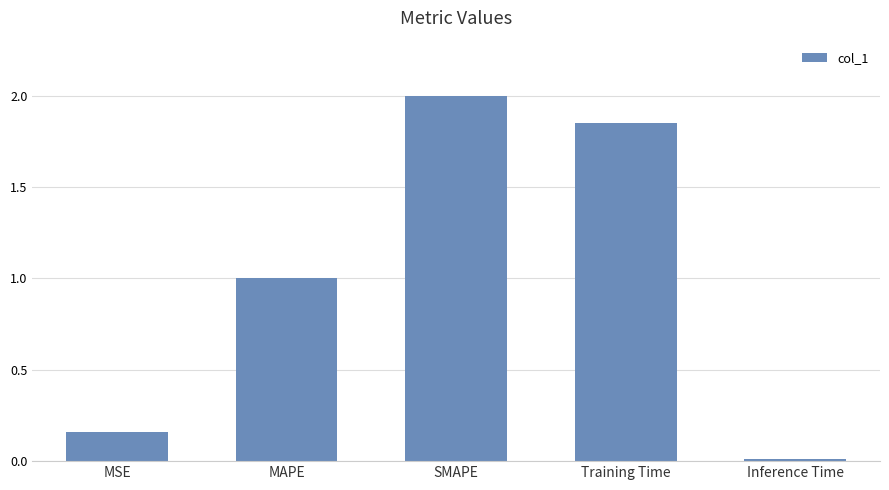

What is the sum of the values at SMAPE and MAPE?

3.0